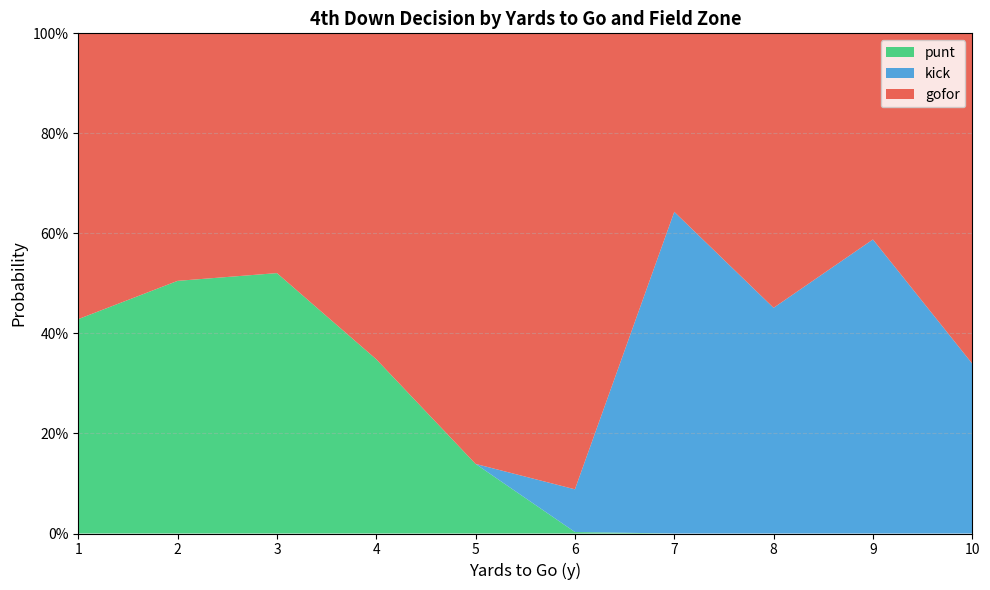

What are all the series names shown in the legend?

punt, kick, gofor